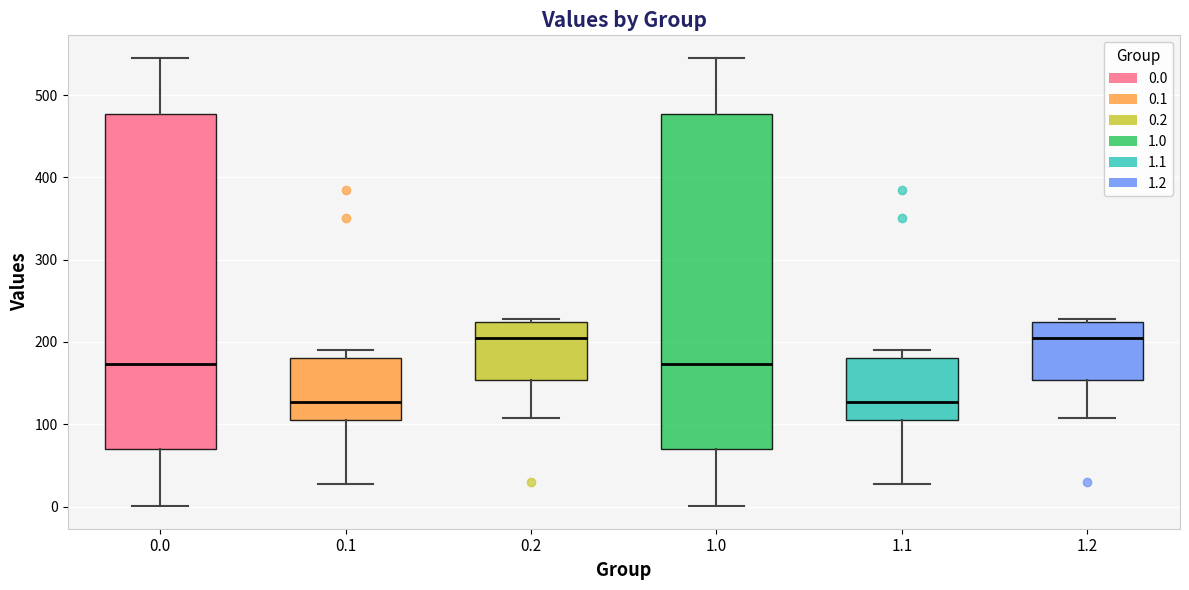

Where does the upper whisker of the box at x = 1.0 end on the y-axis? The values are not printed on the chart, so give them approximately, as read against the axis.

550